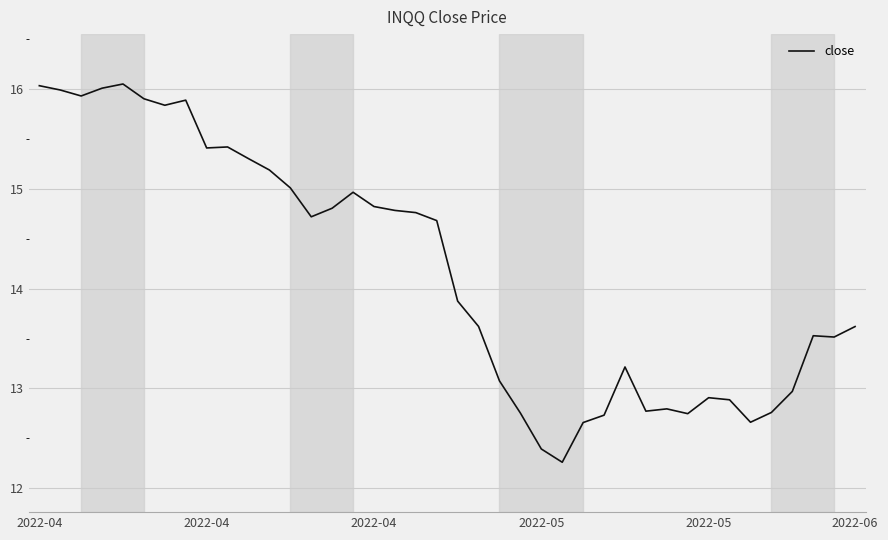

Is this an area chart (filled region under the line)?

No